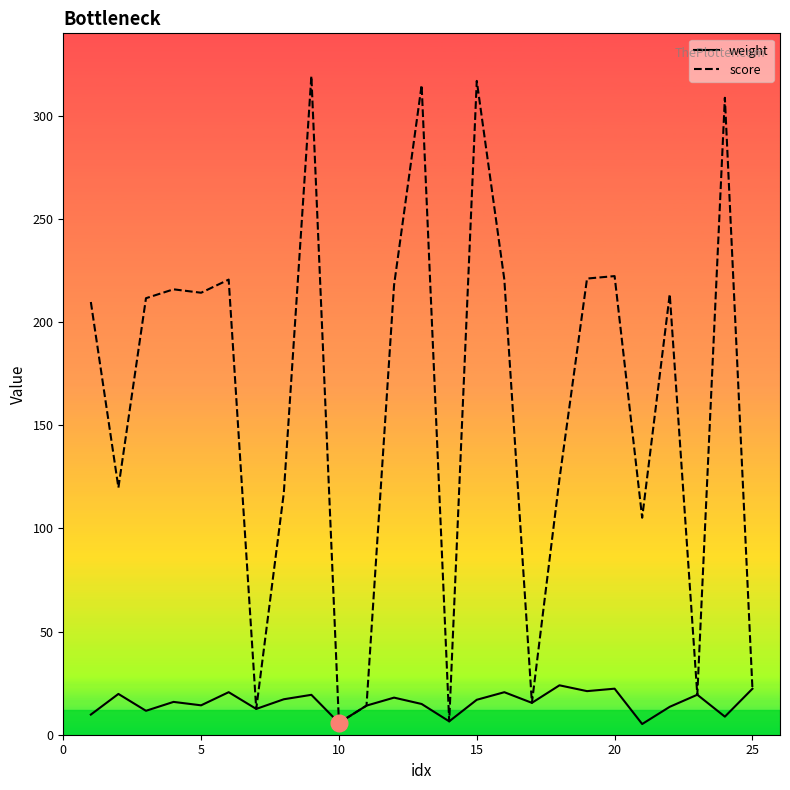

Which series has the largest range (max minus min)?

score